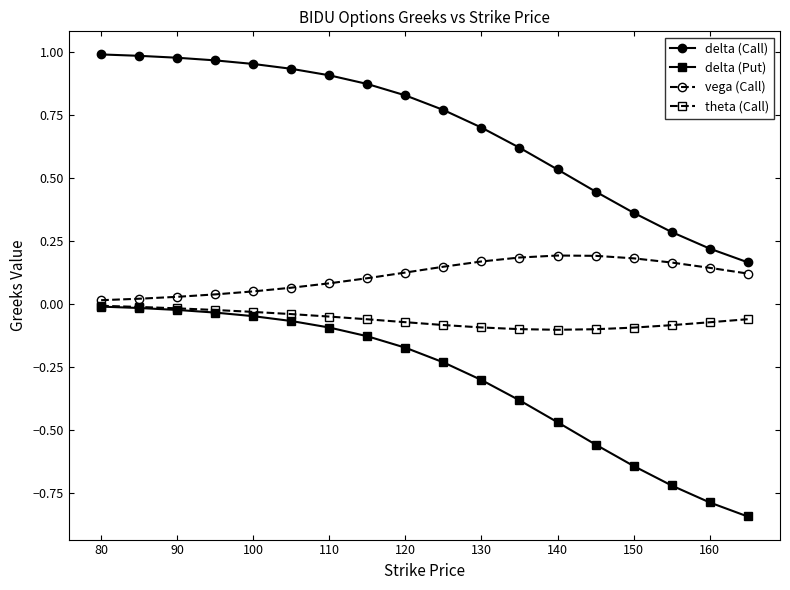

Which series has the largest total across all categories?

delta (Call)